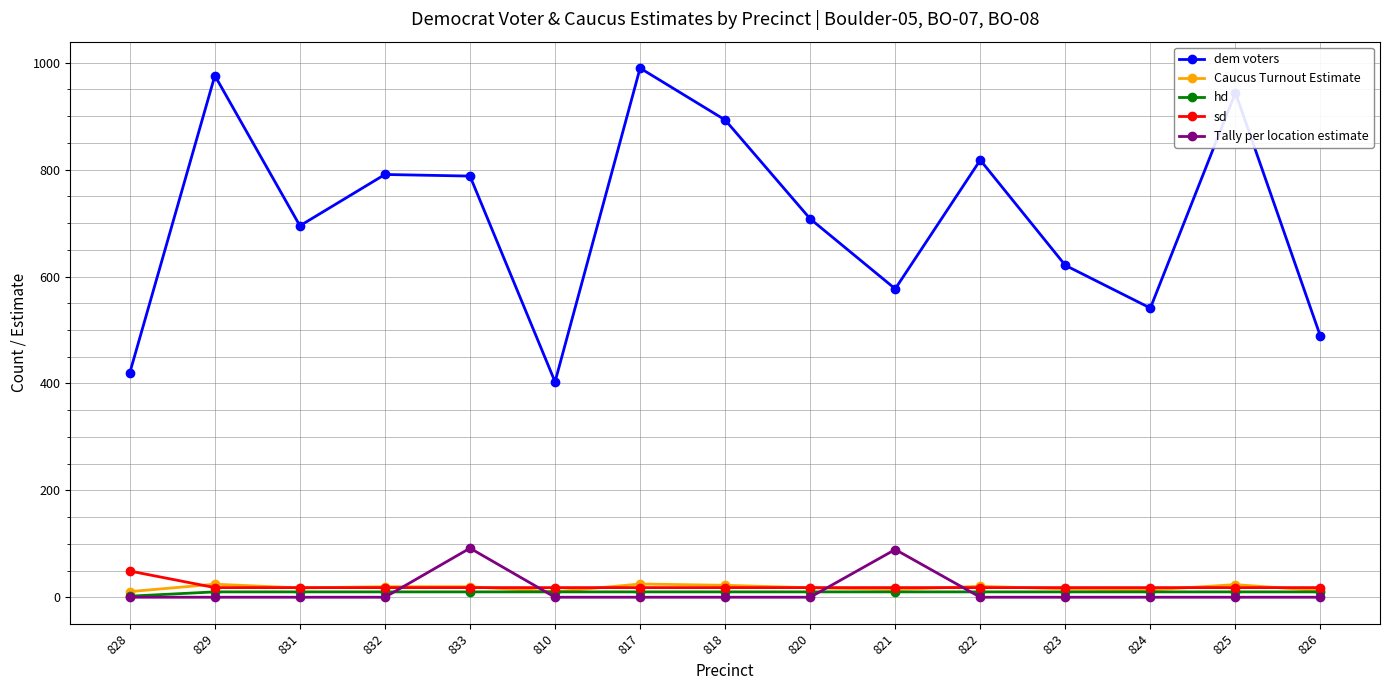

The Caucus Turnout Estimate series shows 10.1 at 810. True or false?

True